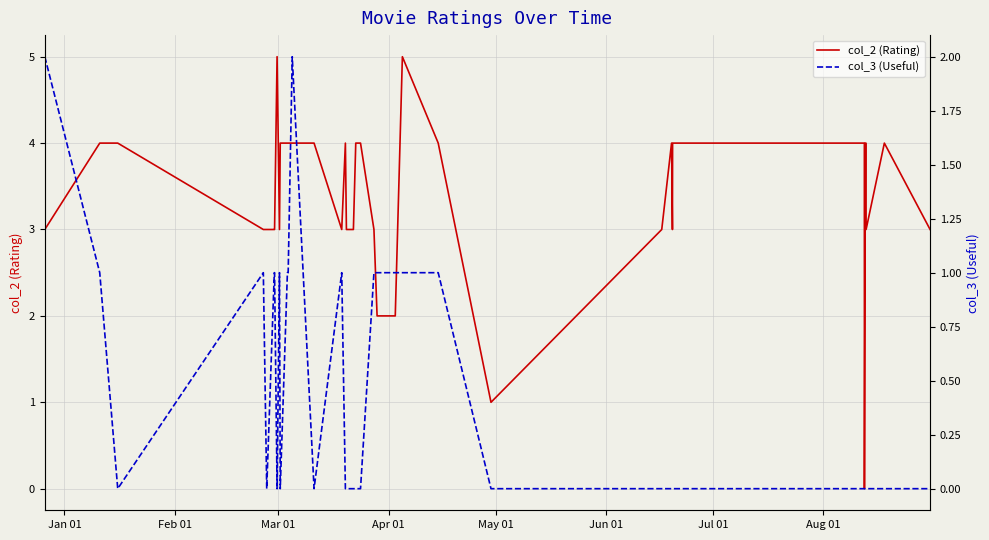

What is the sum of all col_2 (Rating) values?

136